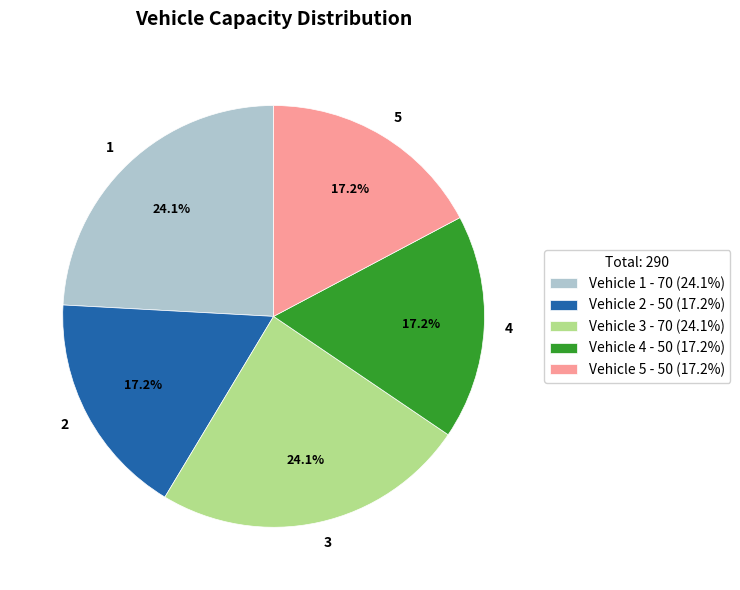

To the nearest percent, what portion does 1 represent?

24%